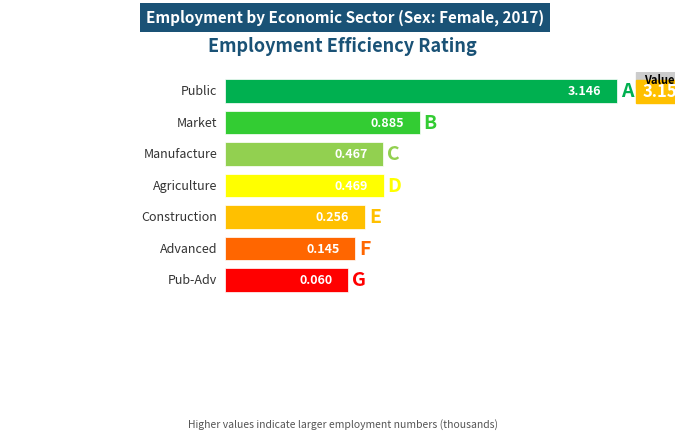

Reading left to right, transcribe all the data shown in this chart.

eco_pub=3.1	eco_mkt=0.9	eco_mel=0.5	eco_agr=0.5	eco_con=0.3	eco_total_adv=0.1	eco_pub_adv=0.1